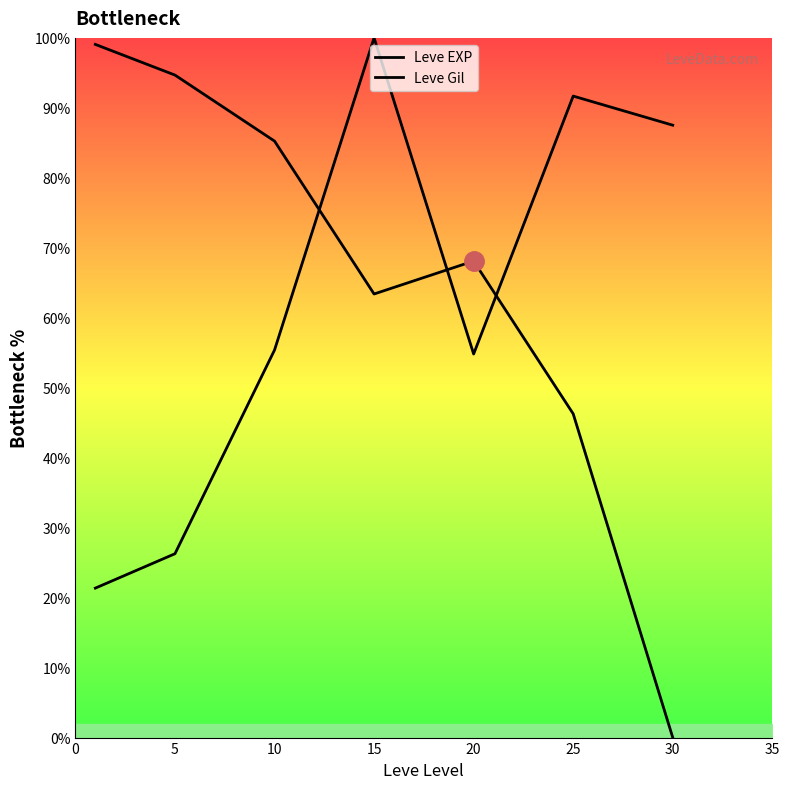

True or false: Leve Gil has more than 2 interior local peaks.

False